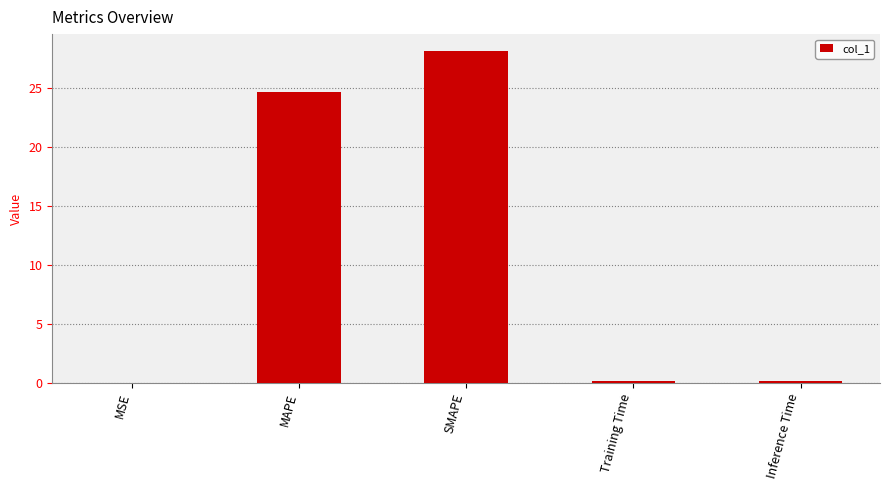

At which label is the value closest to 14?

MAPE